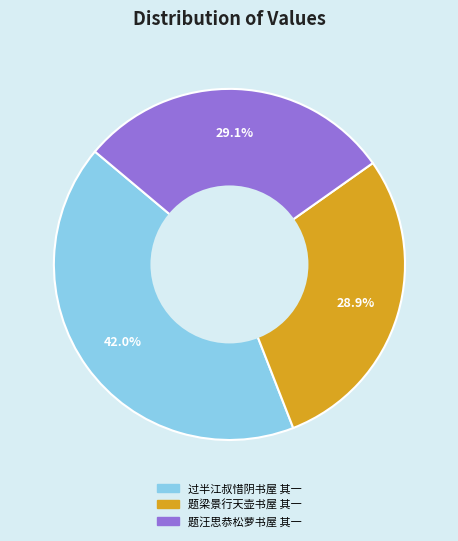

To the nearest percent, what portion does 题汪思恭松萝书屋 其一 represent?

29%